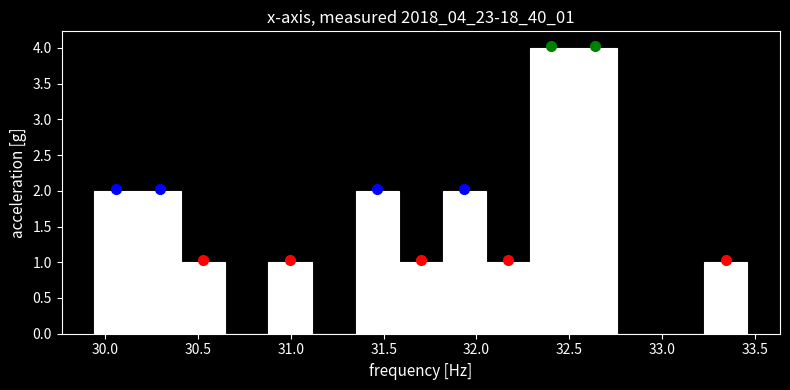

Reading left to right, list every bar in this chart as the range it spans on the x-axis followed by its height. Neither the bar edges nor the heights are printed on the chart, so give them approximately, as read against the axes.

29.95 to 30.15: 2
30.15 to 30.40: 2
30.40 to 30.65: 1
30.65 to 30.90: 0
30.90 to 31.10: 1
31.10 to 31.35: 0
31.35 to 31.60: 2
31.60 to 31.80: 1
31.80 to 32.05: 2
32.05 to 32.30: 1
32.30 to 32.50: 4
32.50 to 32.75: 4
32.75 to 33.00: 0
33.00 to 33.25: 0
33.25 to 33.45: 1